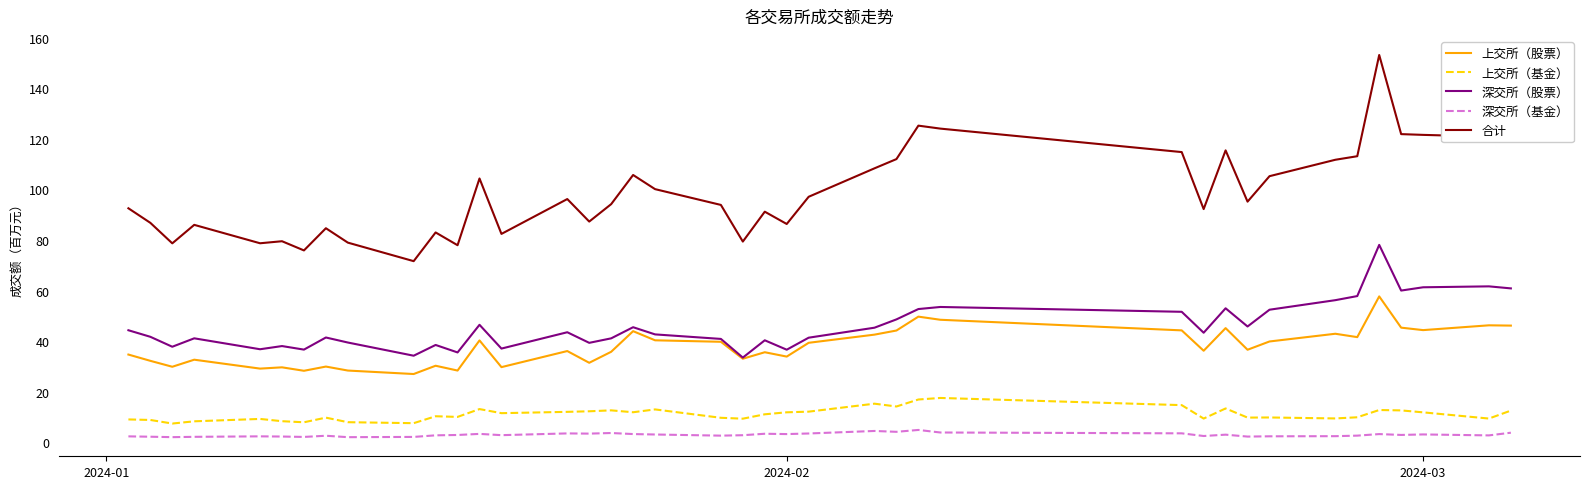

What are all the series names shown in the legend?

上交所（股票）, 上交所（基金）, 深交所（股票）, 深交所（基金）, 合计